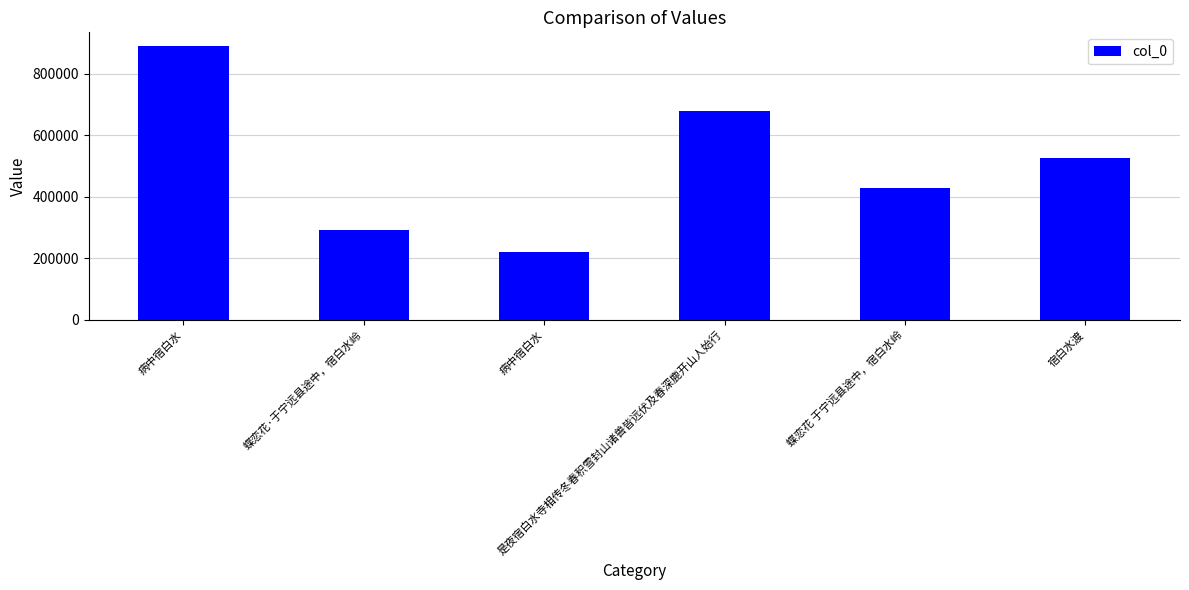

What is the approximate value at 病中宿白水?

220462